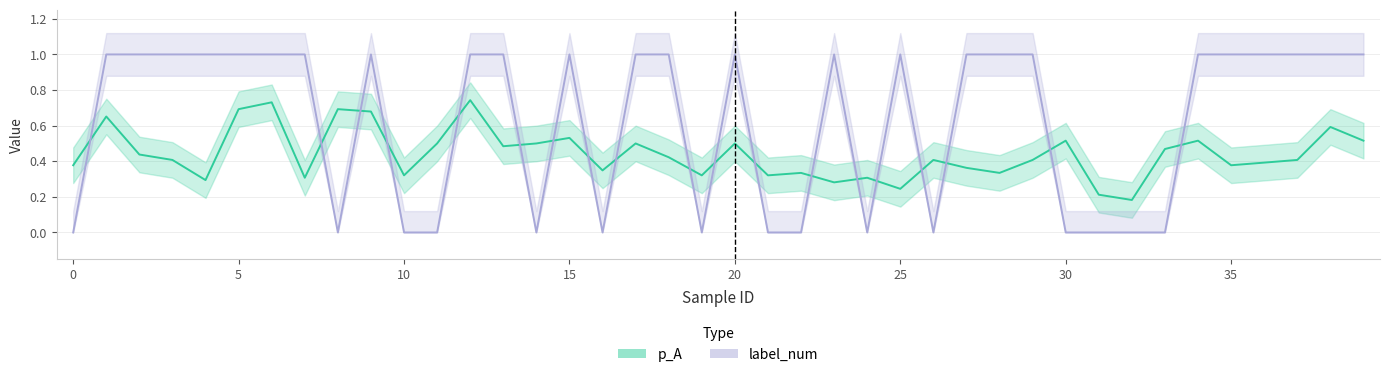

What are all the series names shown in the legend?

p_A, label_num